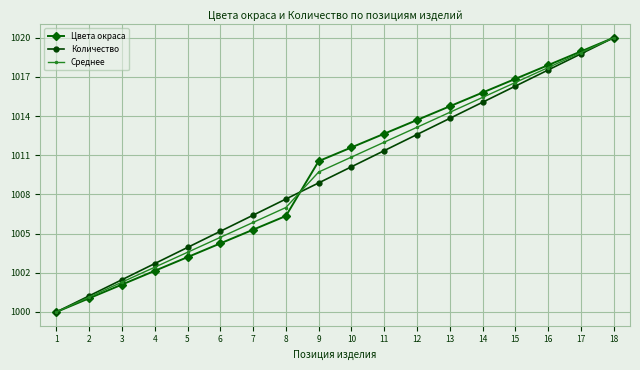

At how many categories does at least one series exceed 1003?

15